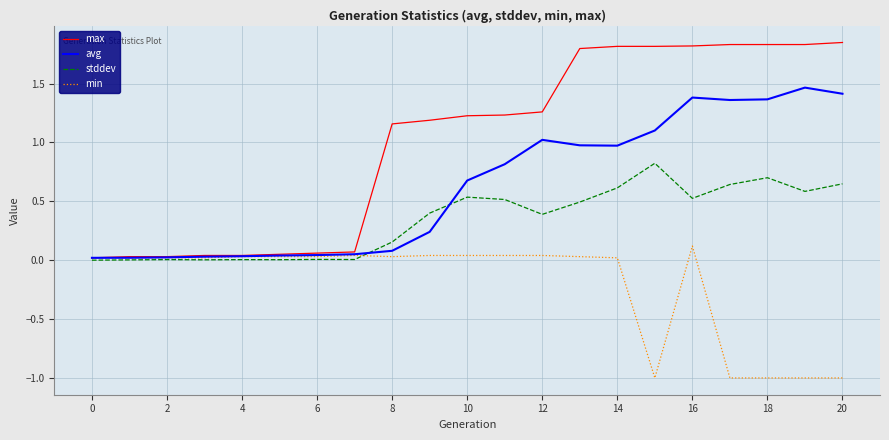

What is the smallest value displayed?

-1.0